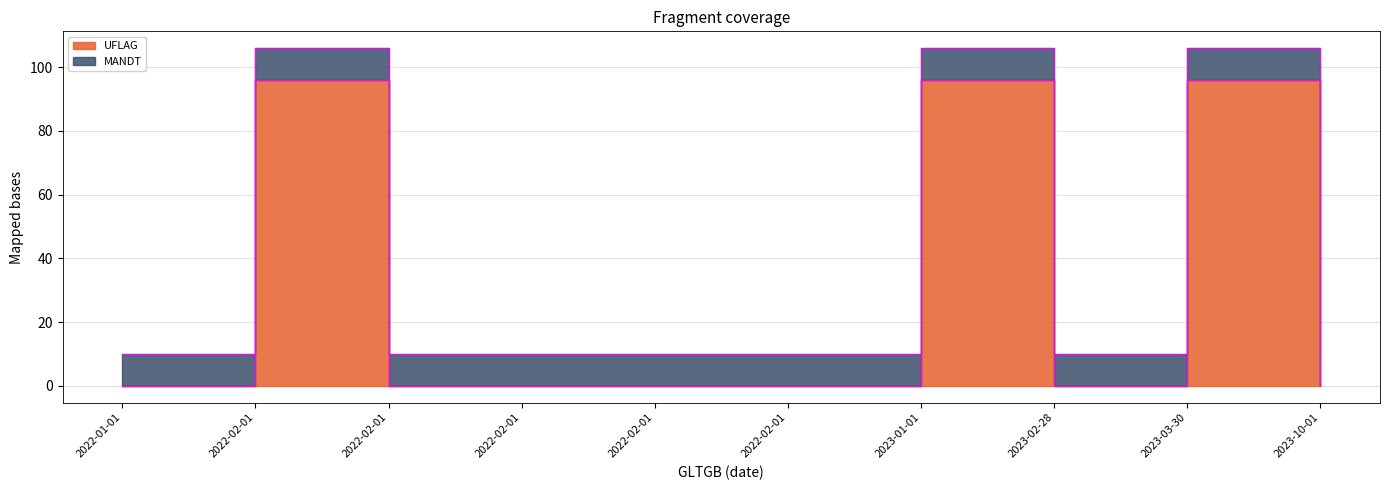

Reading left to right, transcribe all the data shown in this chart.

2022-01-01=0	2022-02-01=96	2022-02-01=0	2022-02-01=0	2022-02-01=0	2022-02-01=0	2023-01-01=96	2023-02-28=0	2023-03-30=96	2023-10-01=0